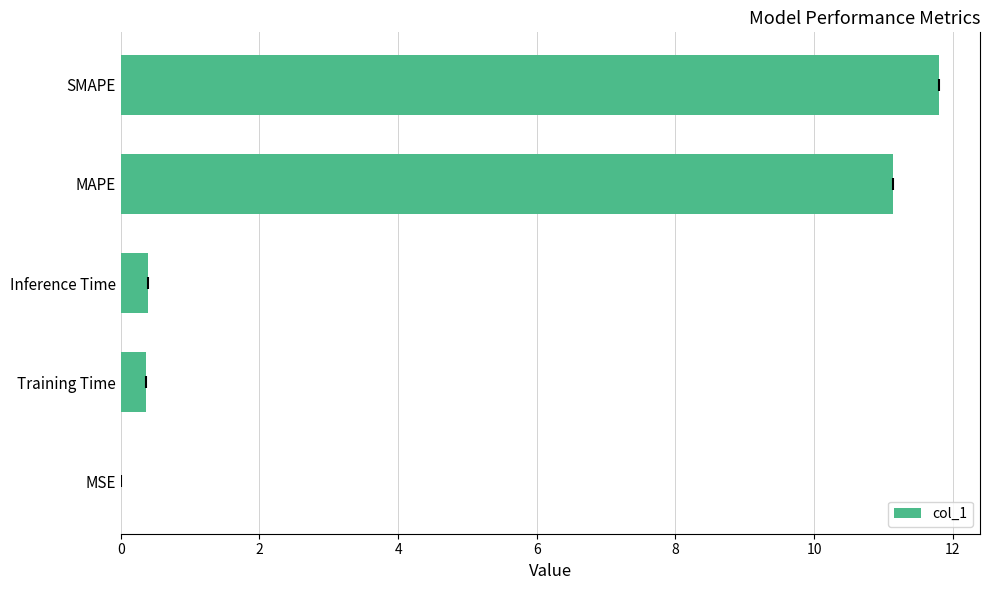

What is the average value?

4.7